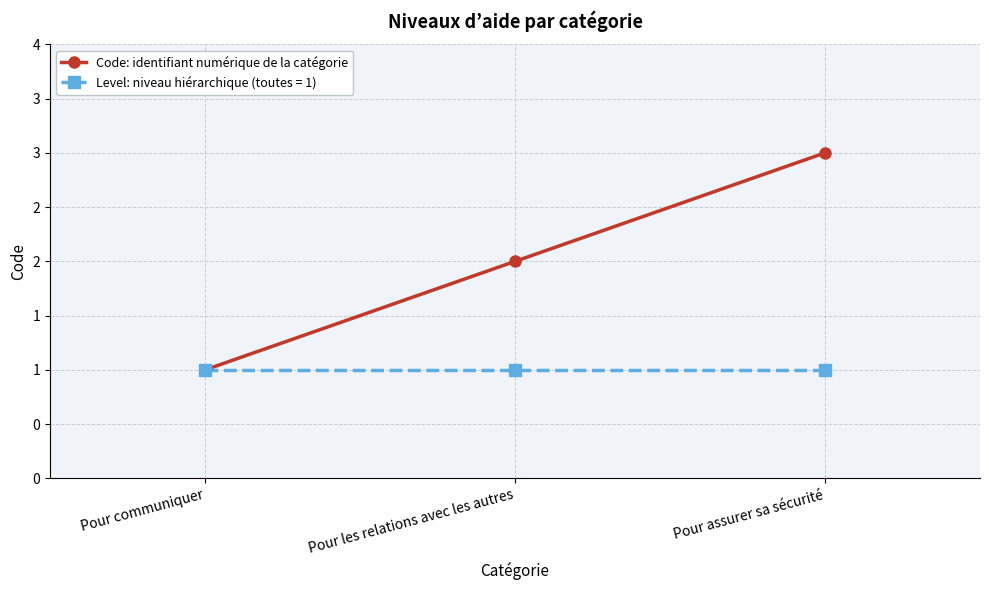

Does the chart have visible grid lines?

Yes